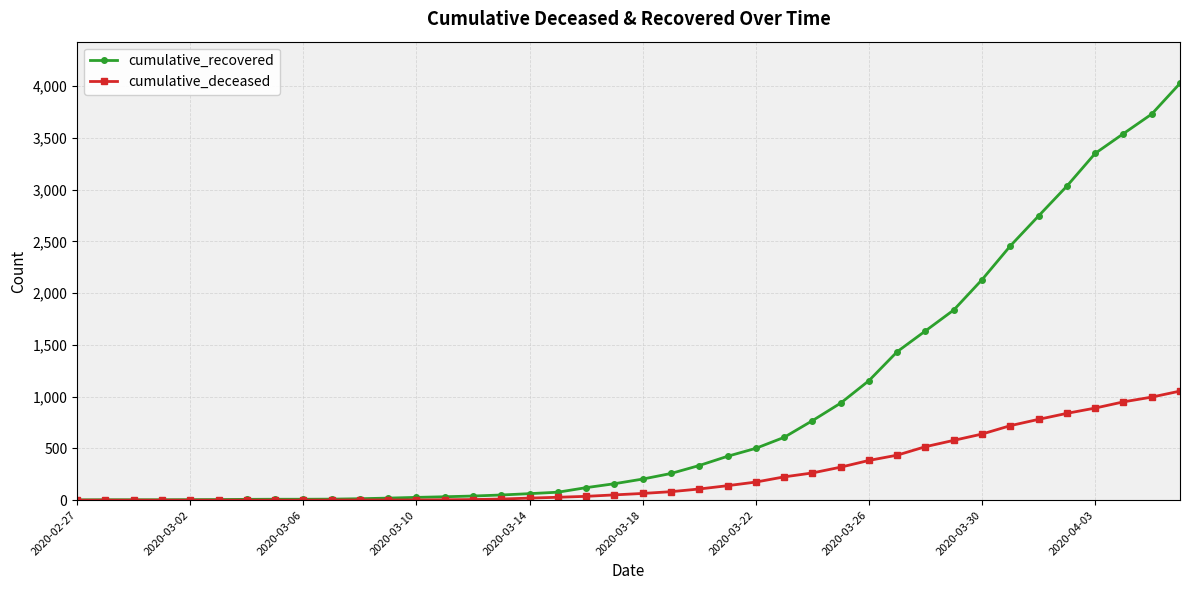

Which series has the largest total across all categories?

cumulative_recovered